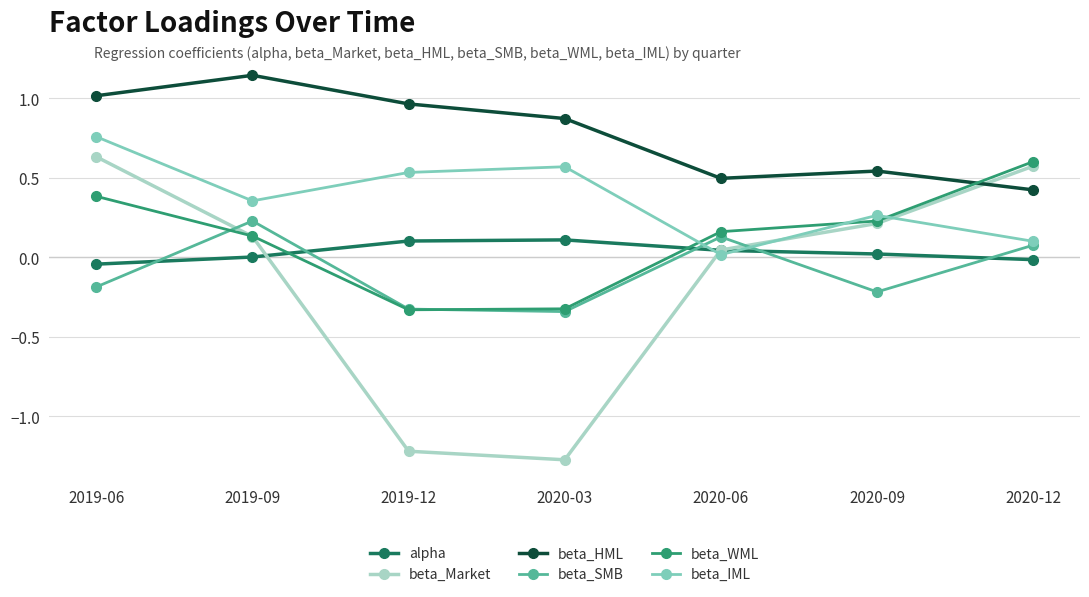

What is the smallest value displayed?

-1.3